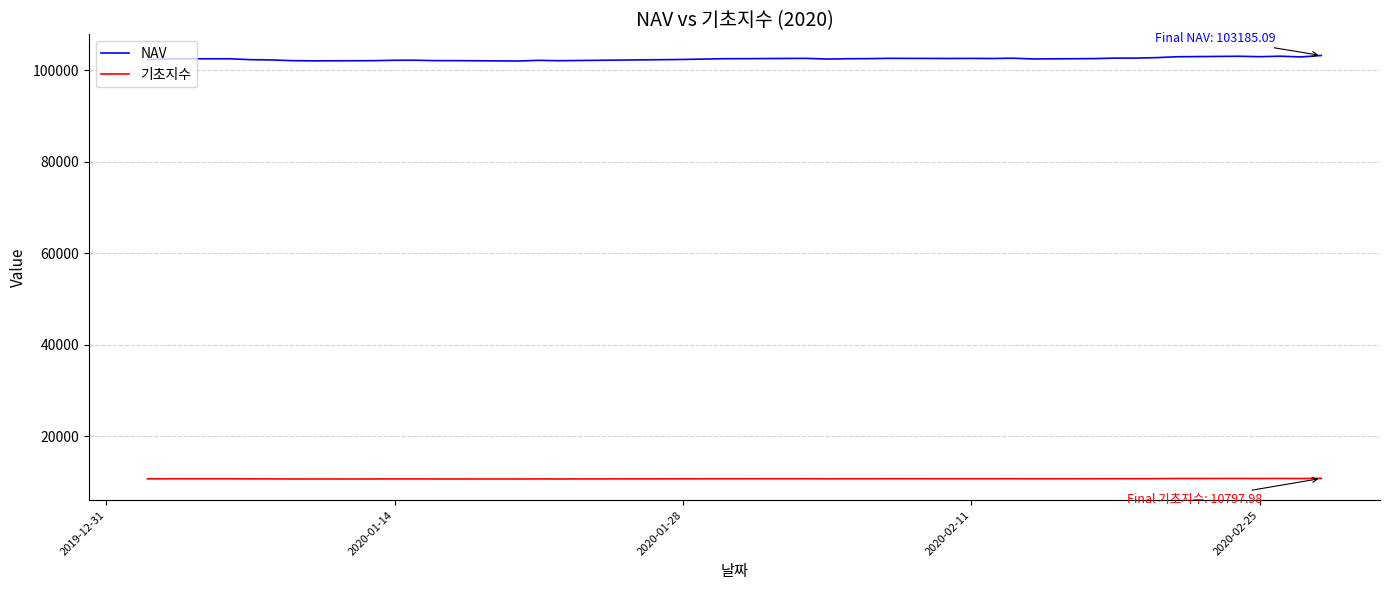

List the series in order of their overall mean, lowest first.

기초지수, NAV